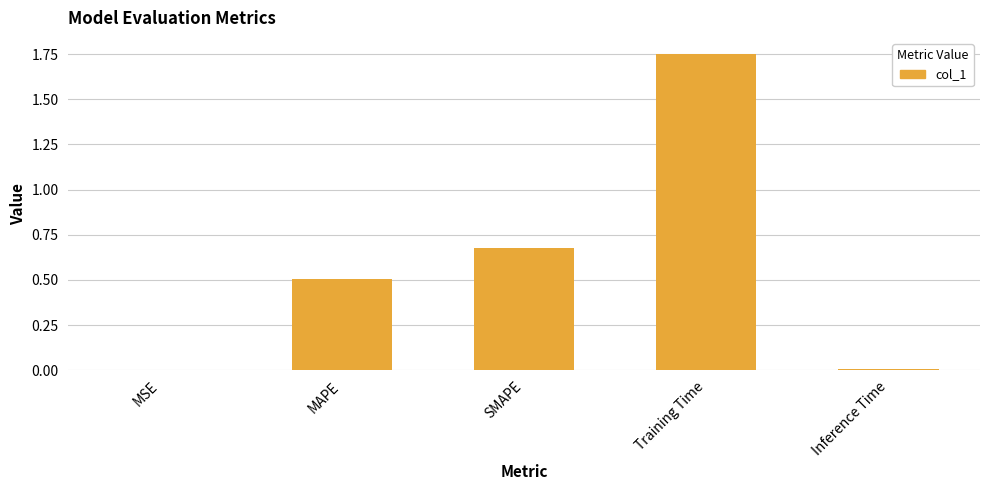

Which category has the highest value across all series?

Training Time